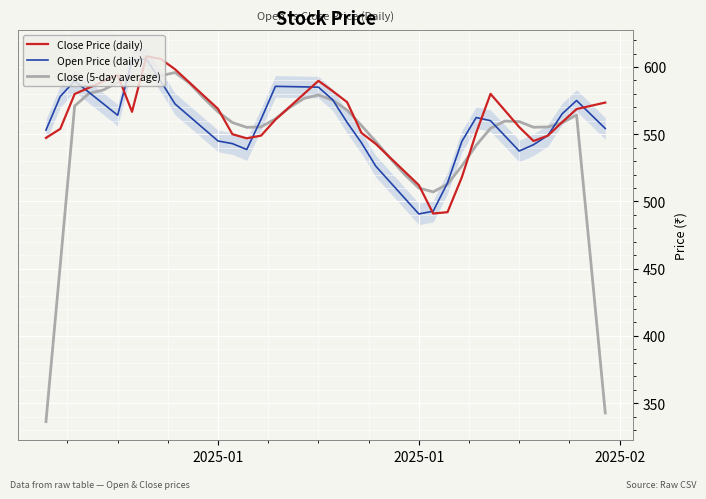

How many data points in Close (5-day average) are above 559?

20